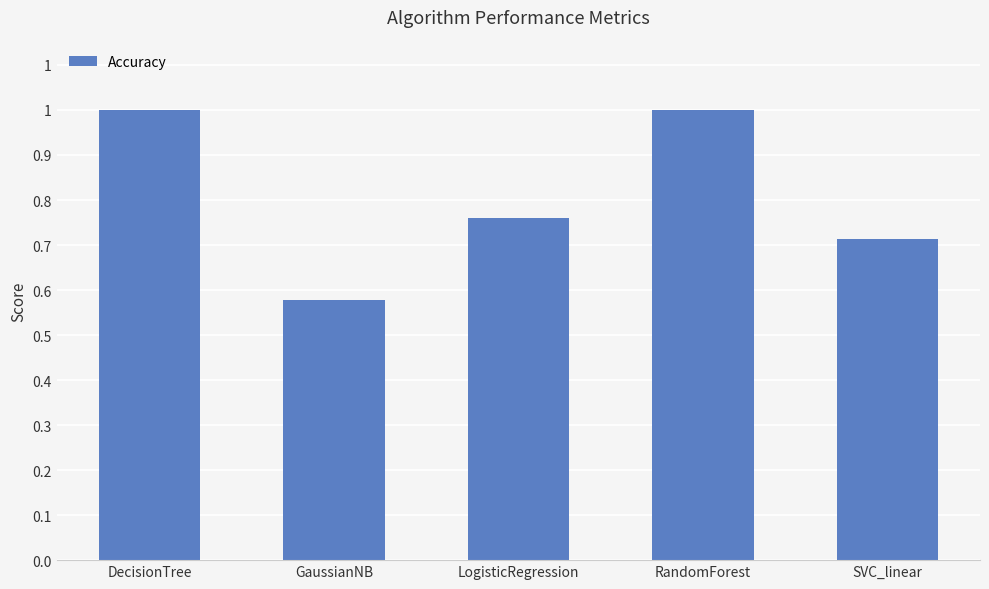

What is the value of the 1st bar from the left?

1.0